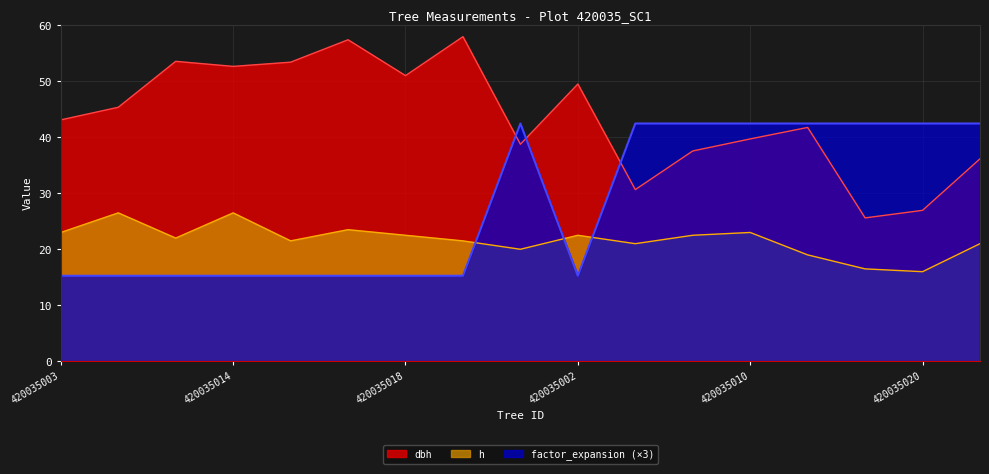

Reading left to right, what are all the values shown in this chart?

dbh: 43.1	45.4	53.5	52.6	53.4	57.4	51.0	58.0	38.8	49.5	30.6	37.5	39.7	41.8	25.6	26.9	36.1
h: 23.0	26.5	22.0	26.5	21.5	23.5	22.5	21.5	20.0	22.5	21.0	22.5	23.0	19.0	16.5	16.0	21.0
factor_expansion: 15.3	15.3	15.3	15.3	15.3	15.3	15.3	15.3	42.5	15.3	42.5	42.5	42.5	42.5	42.5	42.5	42.5